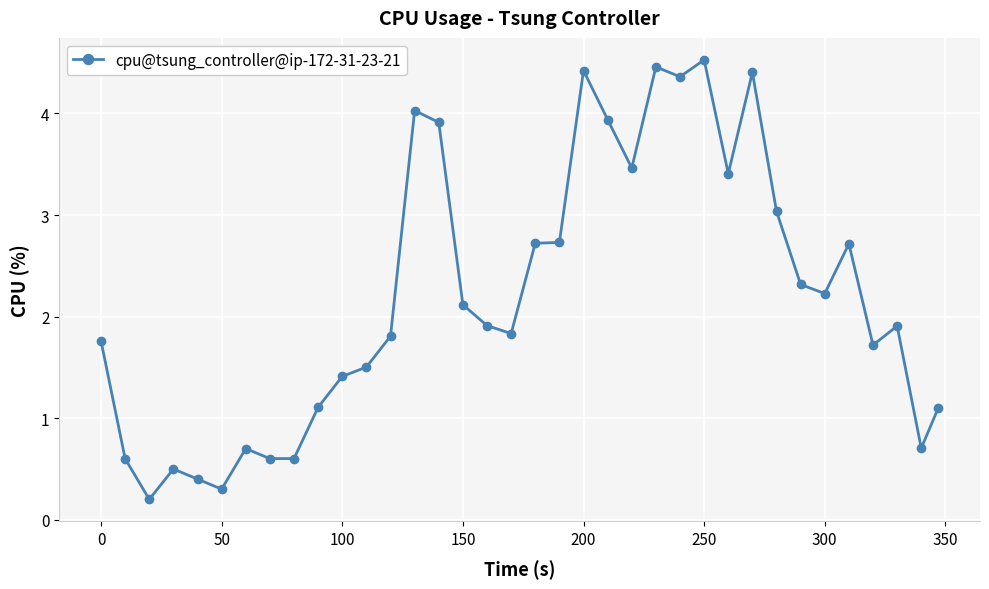

What is the difference between the maximum and minimum values?

4.3